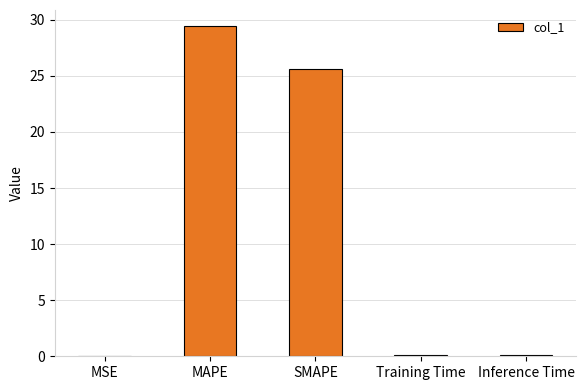

What is the sum of the values at SMAPE and Training Time?

25.7